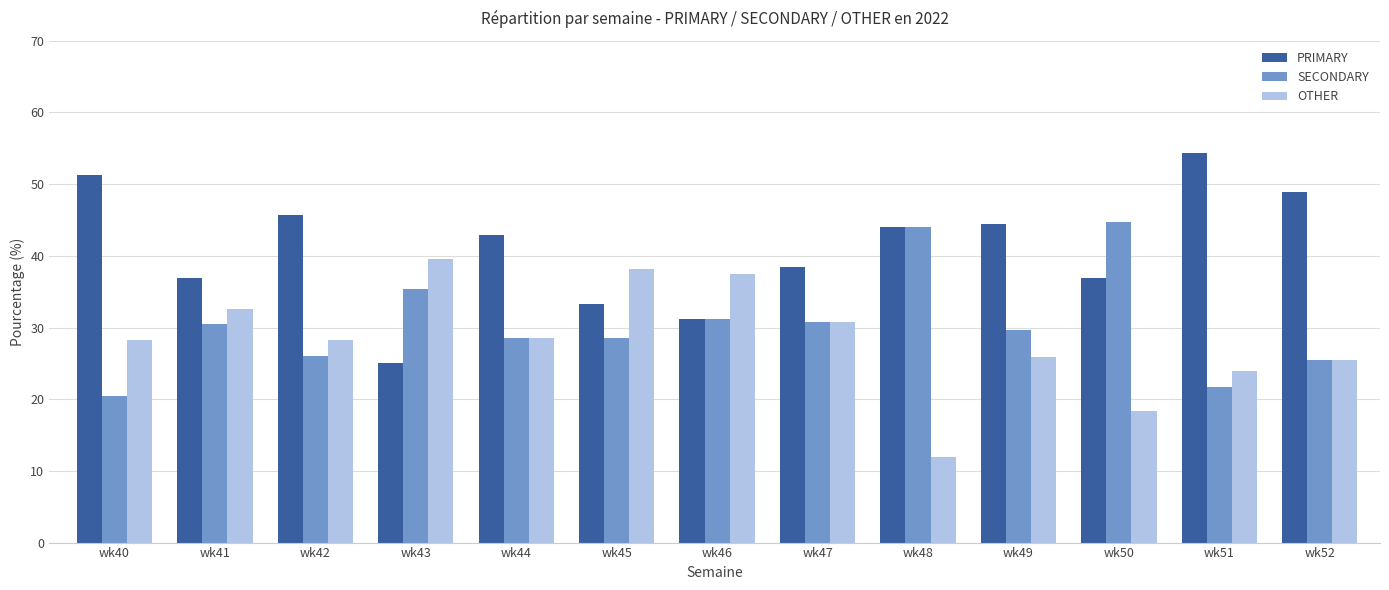

At how many categories does at least one series exceed 22?

13